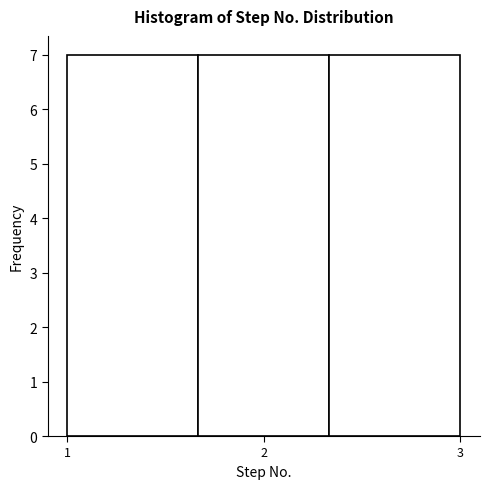

Reading left to right, list every bar in this chart as the range it spans on the x-axis followed by its height. Neither the bar edges nor the heights are printed on the chart, so give them approximately, as read against the axes.

1.0 to 1.7: 7
1.7 to 2.3: 7
2.3 to 3.0: 7